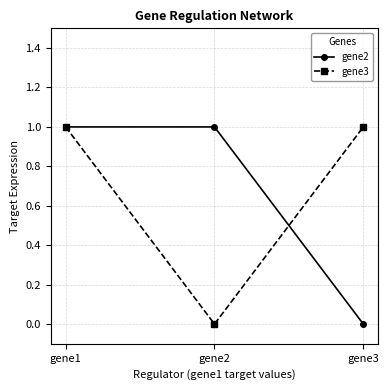

At how many categories does at least one series exceed 0?

3